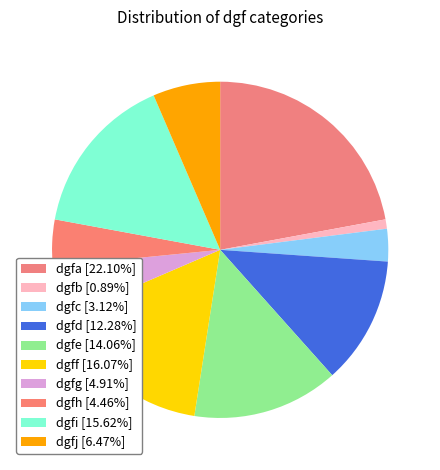

Is it true that dgfa is 22% of the pie?

True